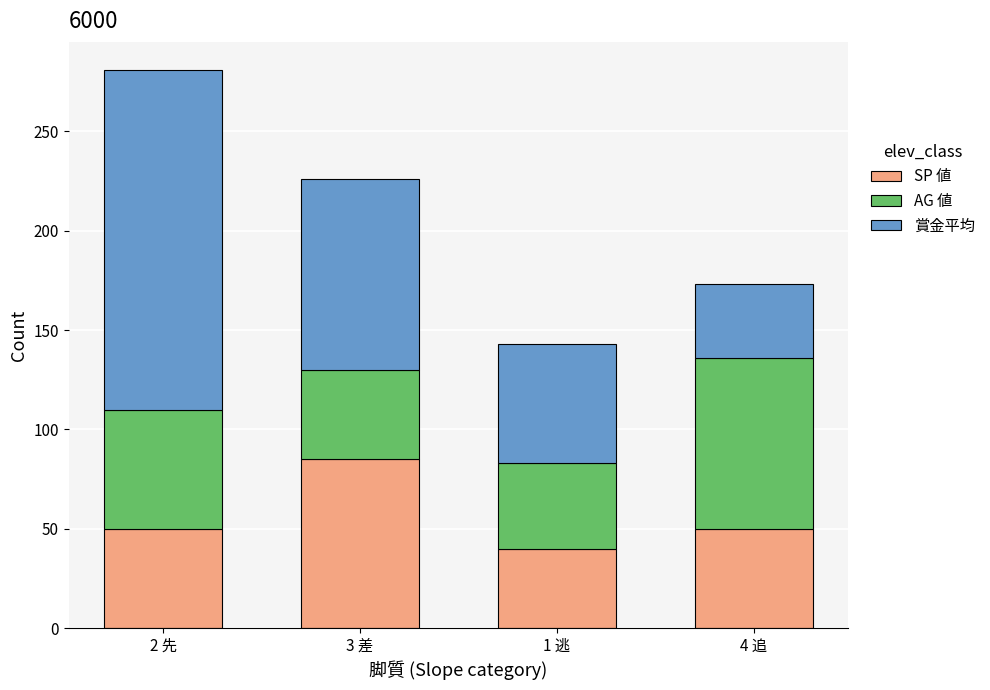

Which category has the lowest value in the SP 値 series?

1 逃